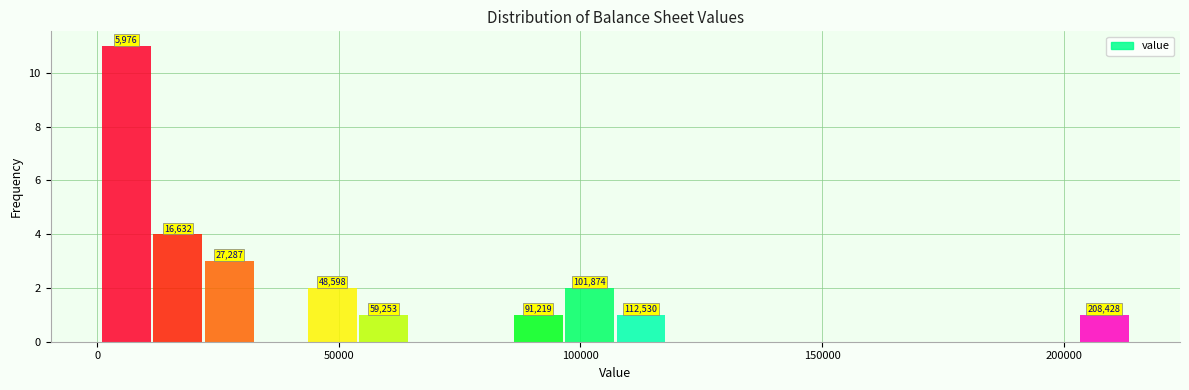

Around what value on the x-axis is the tallest bar? Give the approximate position of its centre, as read against the axis.

5000